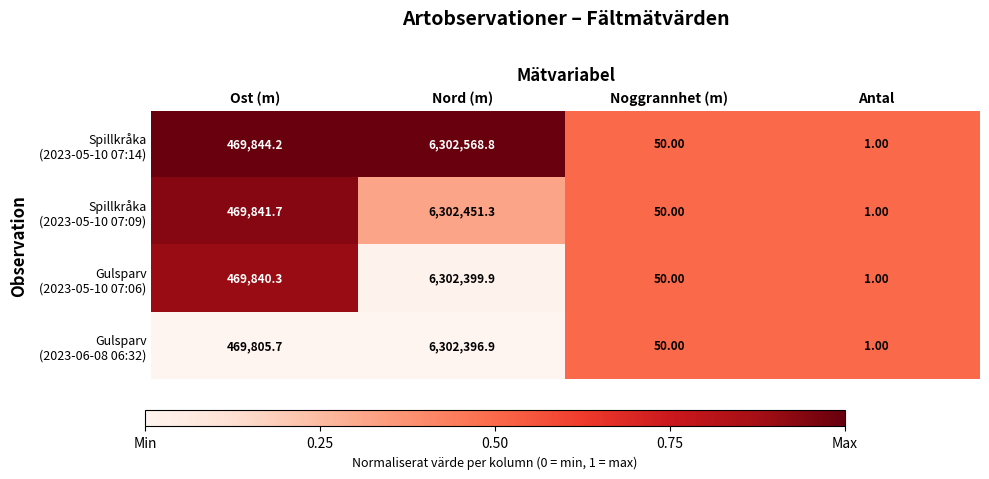

Which category has the highest value across all series?

Nord (m)